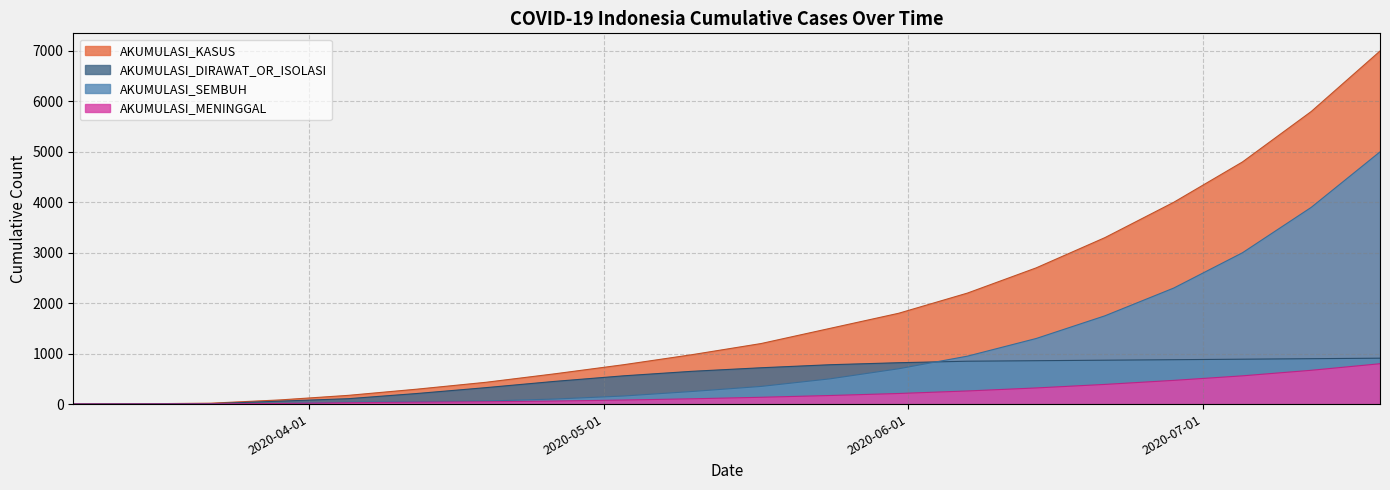

How many values in the AKUMULASI_SEMBUH series are below 350?

10